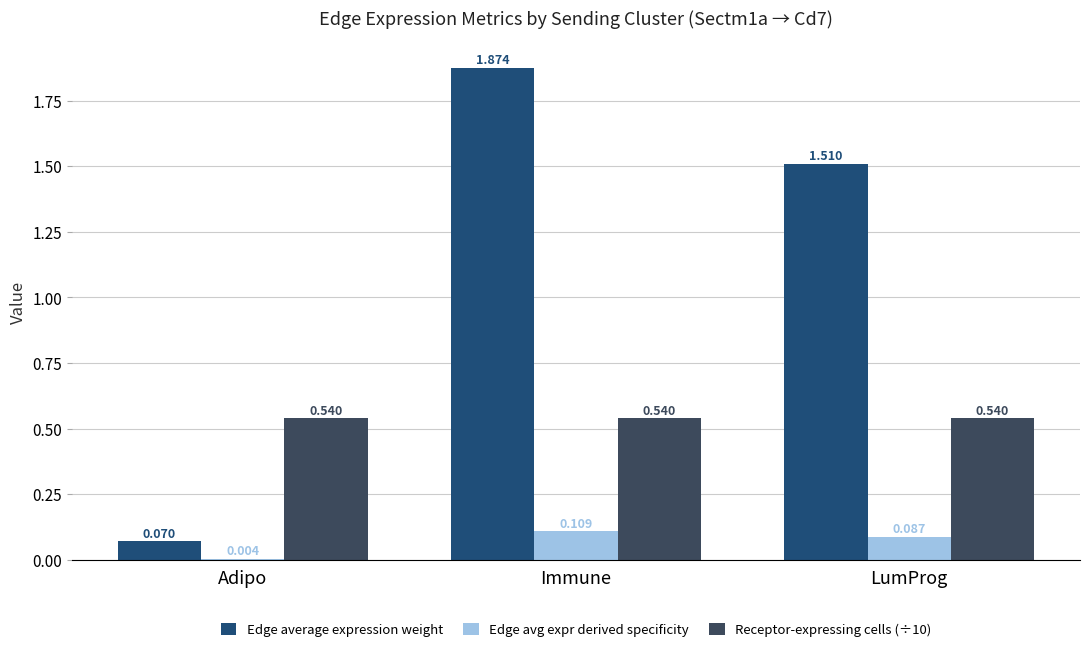

Which series has the largest total across all categories?

Edge average expression weight